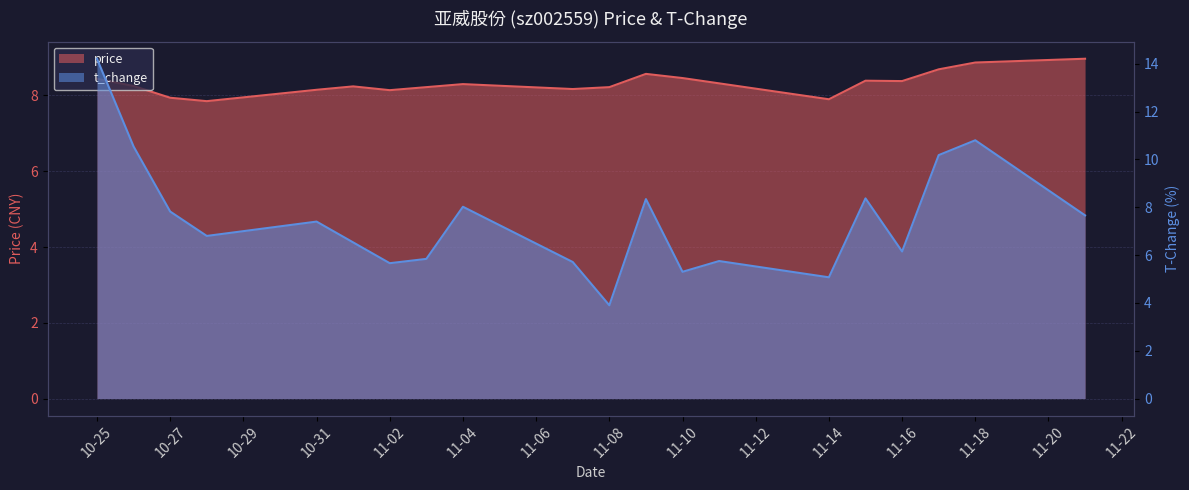

Where do price and t_change first cross each other?

2022-10-26 and 2022-10-27